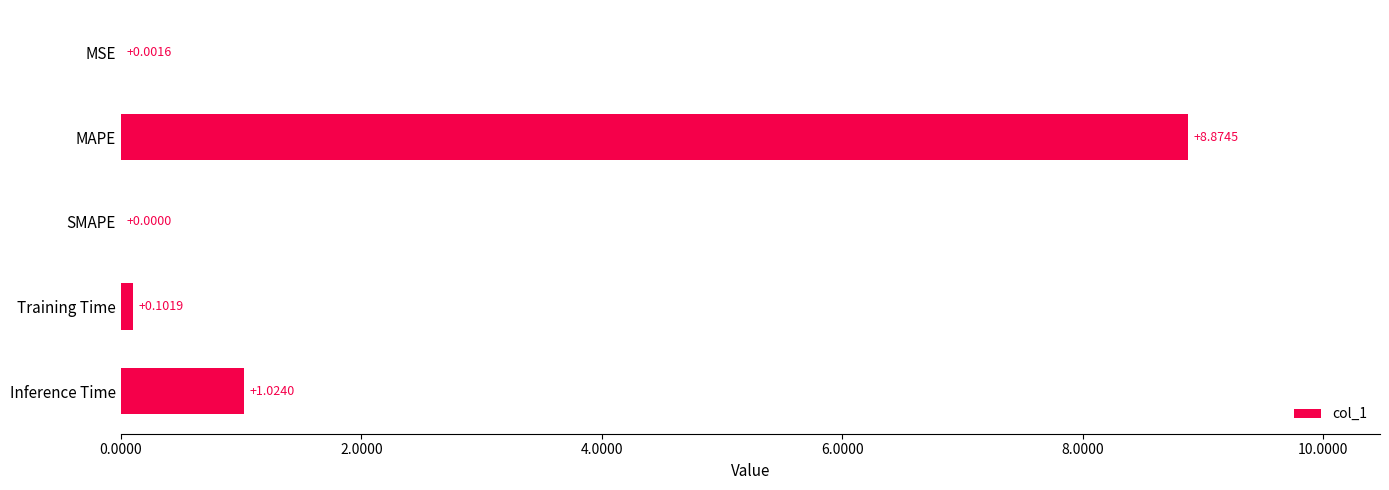

Where is the data nearest to the value 4?

Inference Time